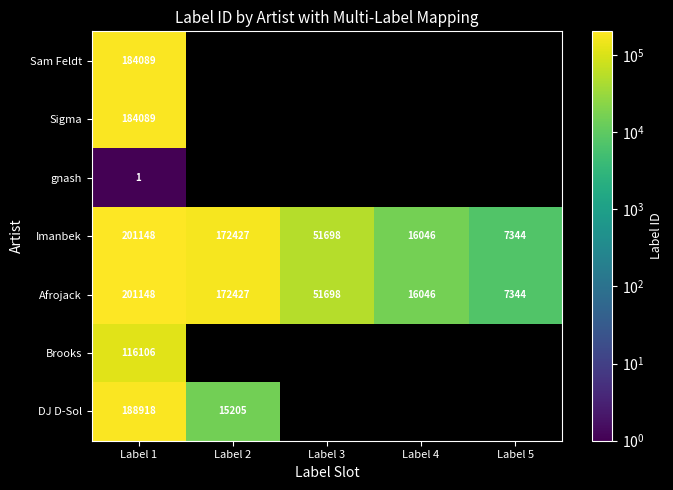

What is the difference between the maximum and minimum values in the Afrojack series?

193804